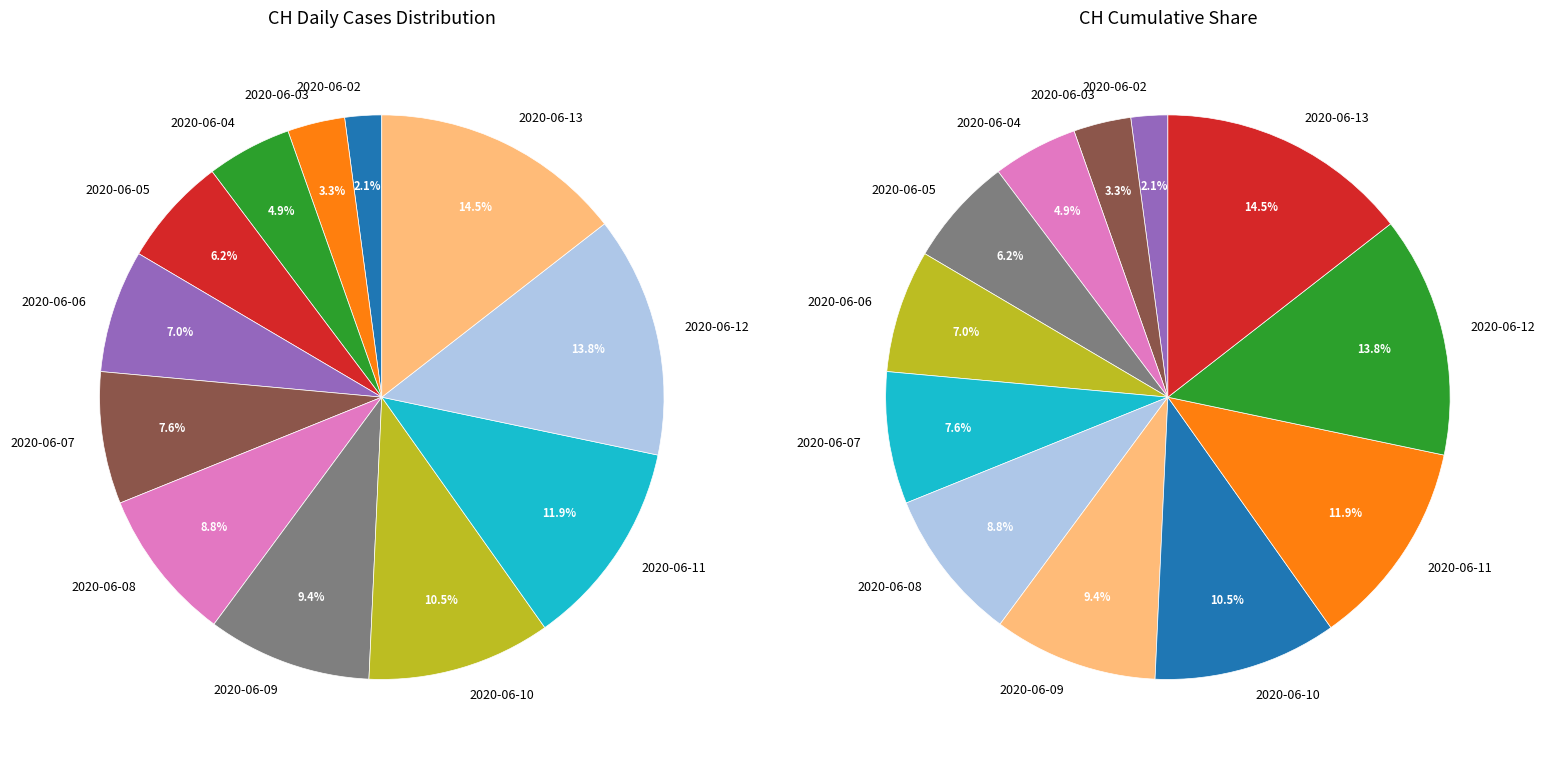

Combined, what portion of the pie is 2020-06-08 and 2020-06-09?

18.2%